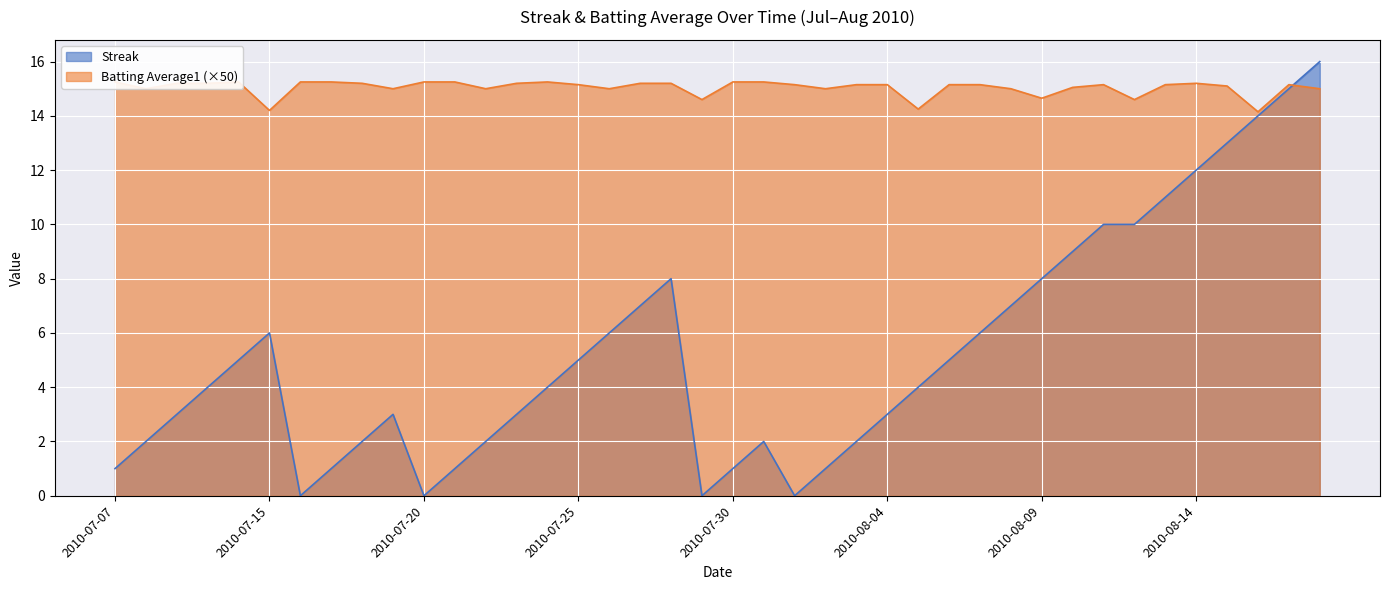

Is it true that Streak equals 2.0 at 2010-07-08?

True